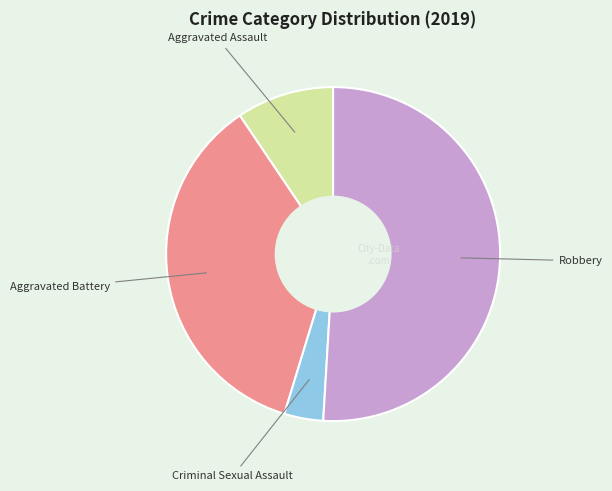

Is the sum of Aggravated Assault and Aggravated Battery greater than half?

No